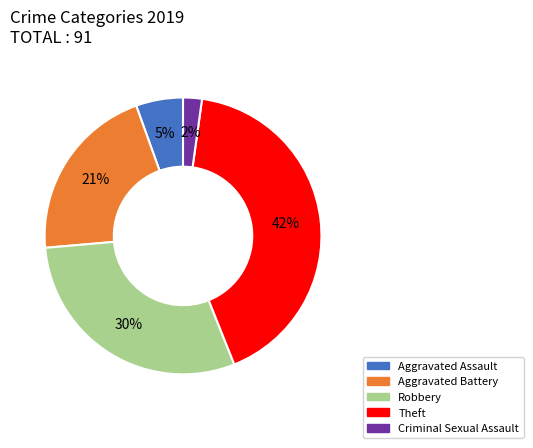

Does any single category account for the majority?

No